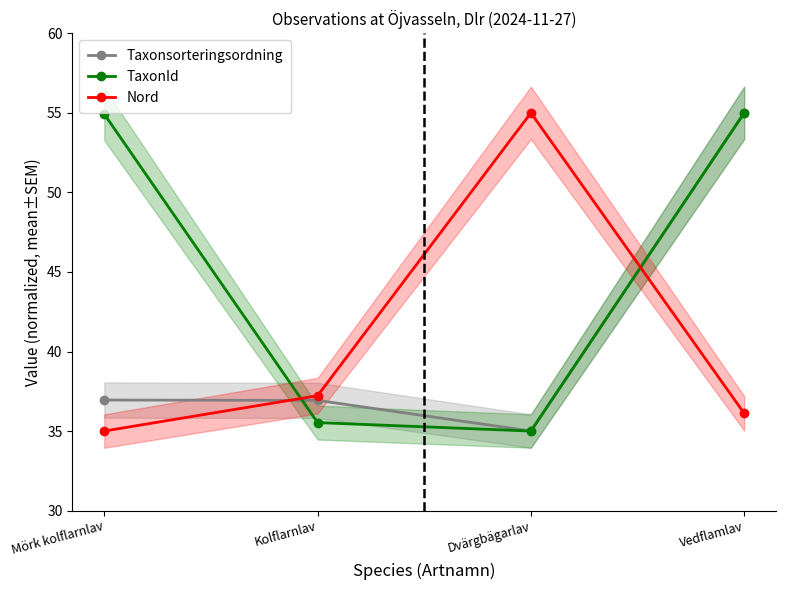

How many times do Taxonsorteringsordning and Nord cross each other?

2